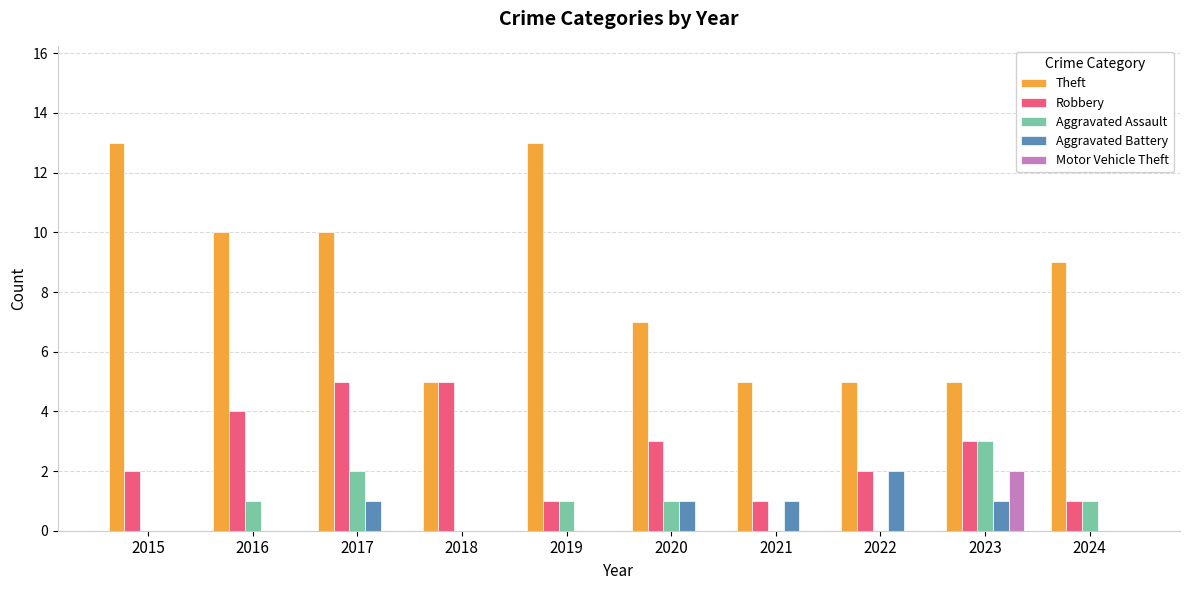

What is the maximum value shown in the chart?

13